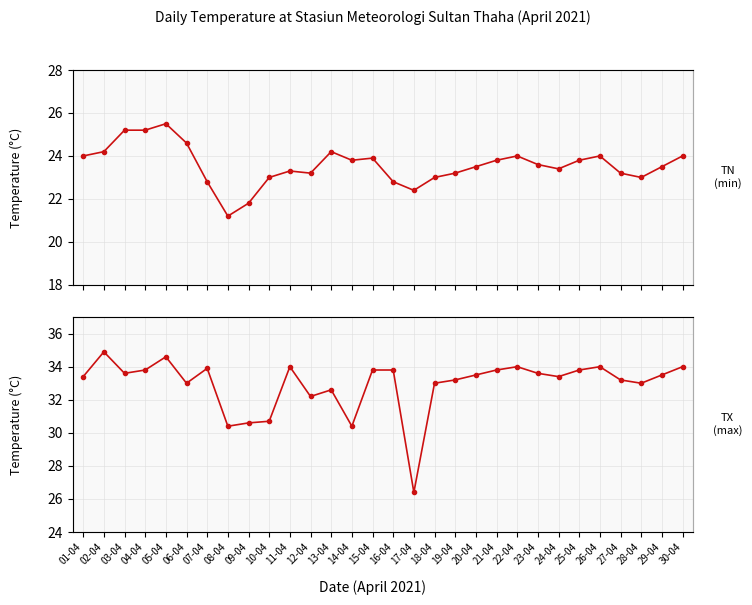

How many series are shown in this chart?

2